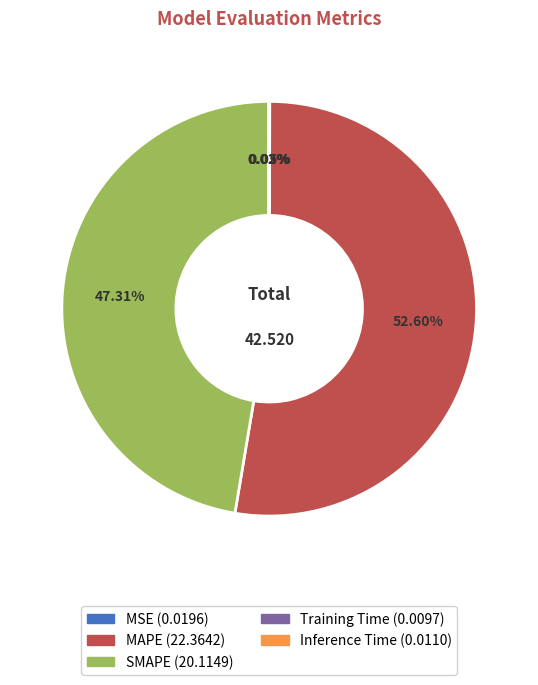

What is the largest slice in the pie chart?

MAPE